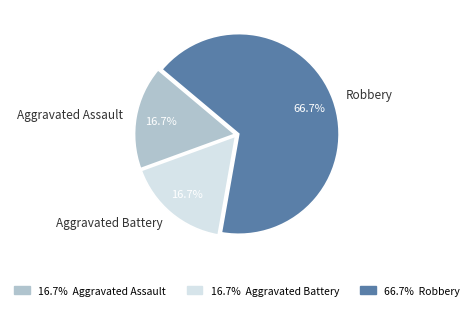

What percentage is NOT represented by Aggravated Assault?

83.3%